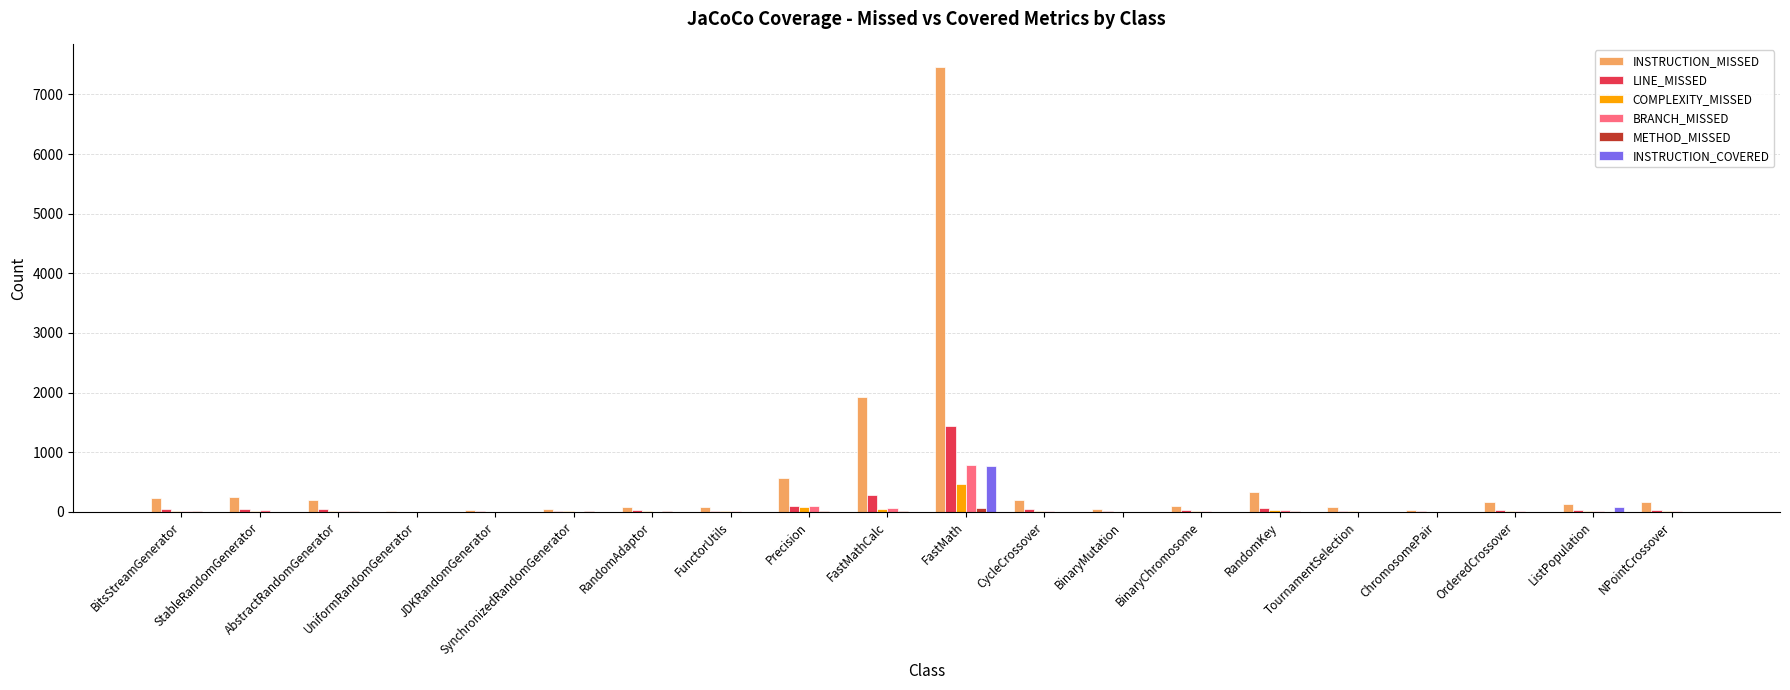

What is the greatest value displayed?

7466